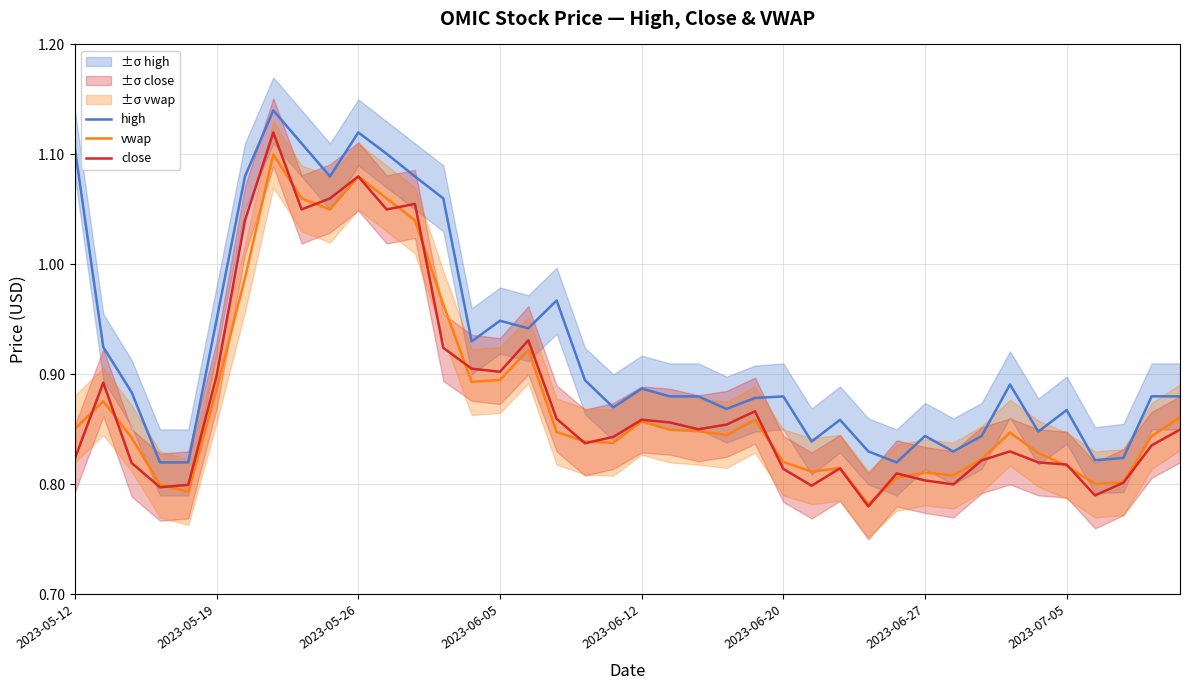

At how many categories does at least one series exceed 1?

9